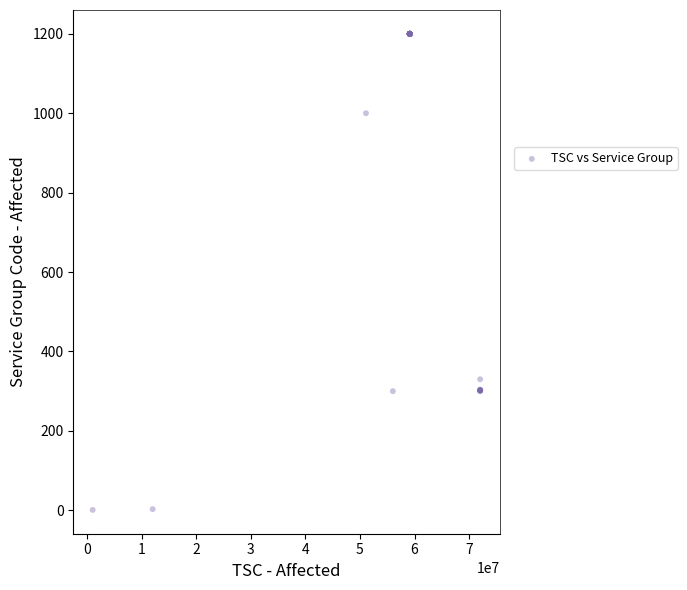

What Y value in the scatter plot is closest to 600?

330